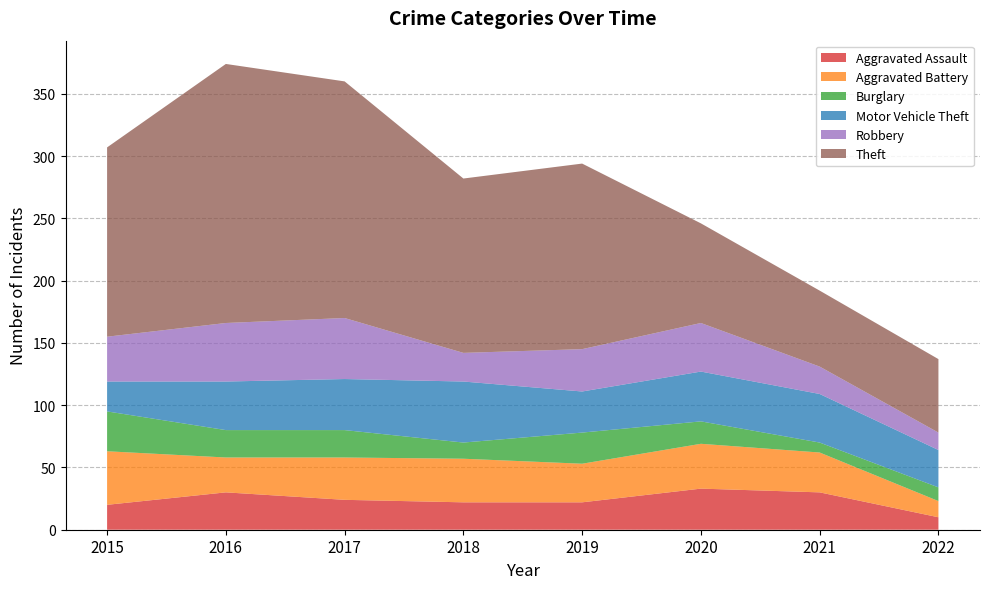

Reading right to left, what are all the values shown in this chart?

Aggravated Assault: 10	30	33	22	22	24	30	20
Aggravated Battery: 13	32	36	31	35	34	28	43
Burglary: 11	8	18	25	13	22	22	32
Motor Vehicle Theft: 30	39	40	33	49	41	39	24
Robbery: 14	22	39	34	23	49	47	36
Theft: 59	61	80	149	140	190	208	152